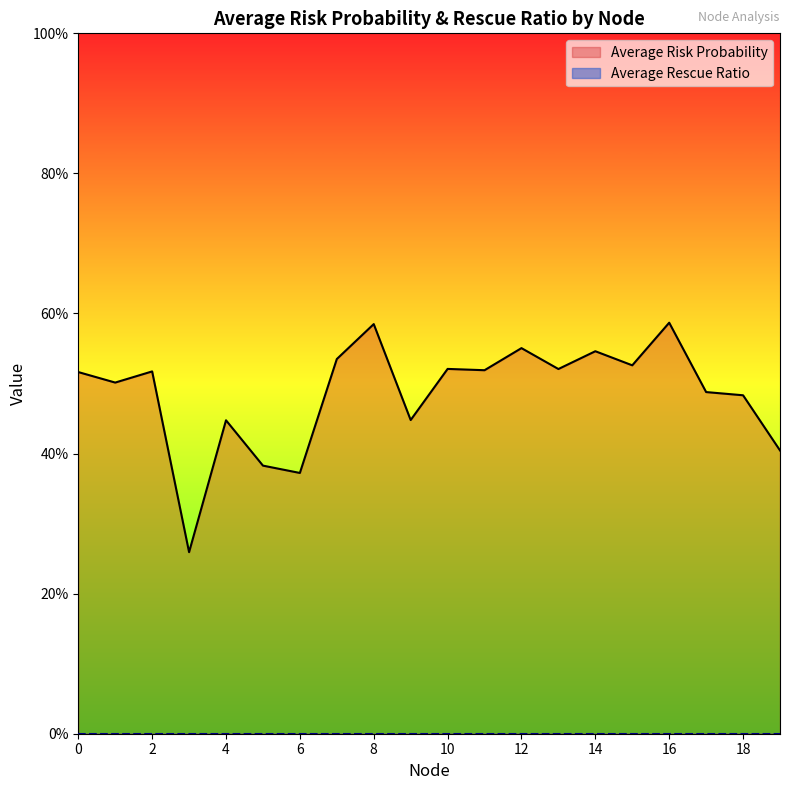

What is the smallest value displayed?

0.3